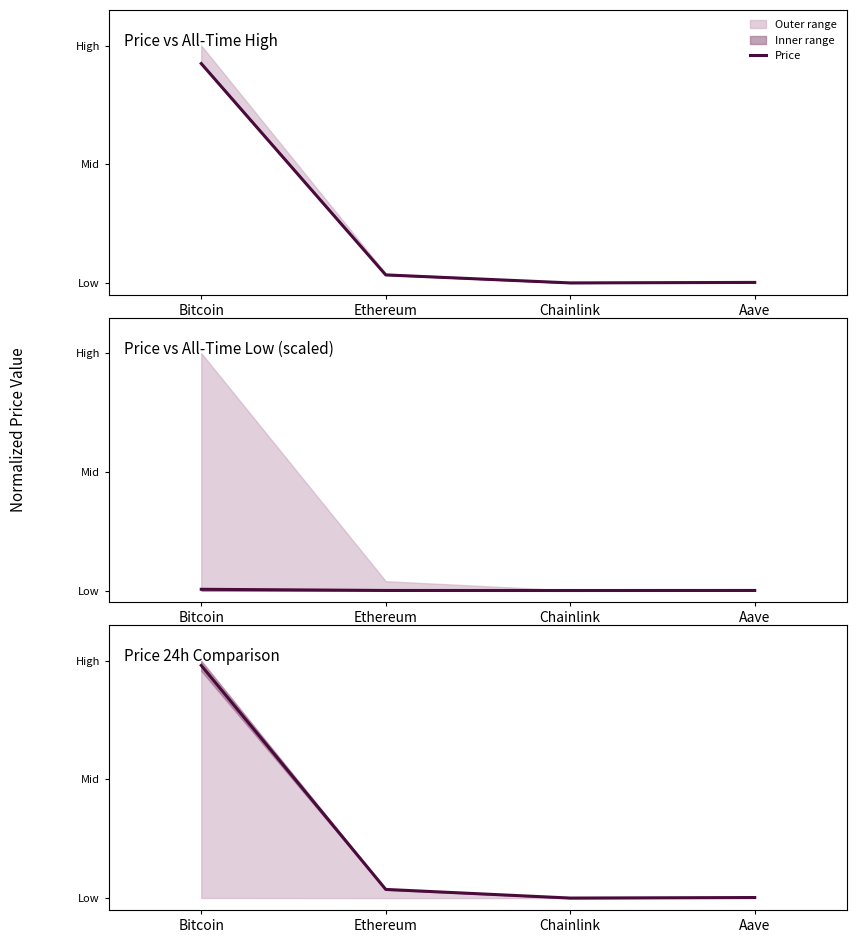

How many points are lower than both their immediate neighbors (excluding endpoints)?

1